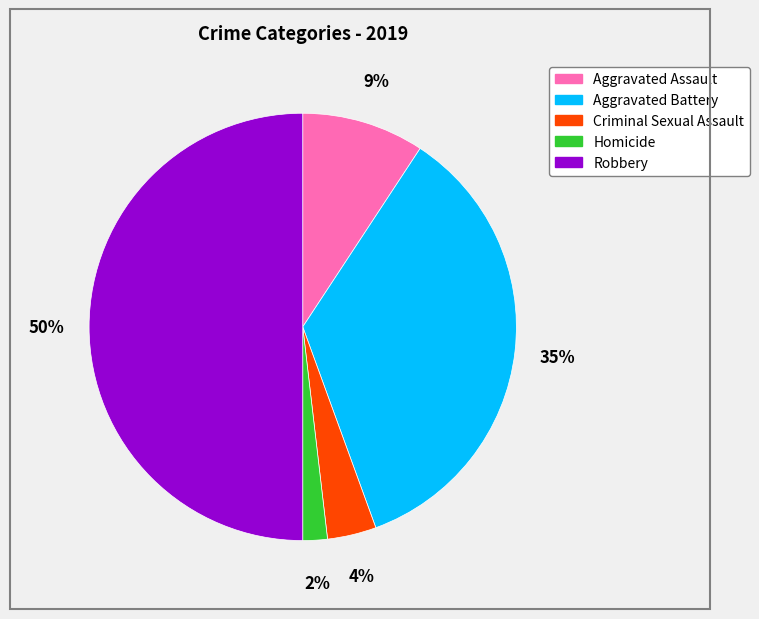

Is Homicide the majority of the pie?

No